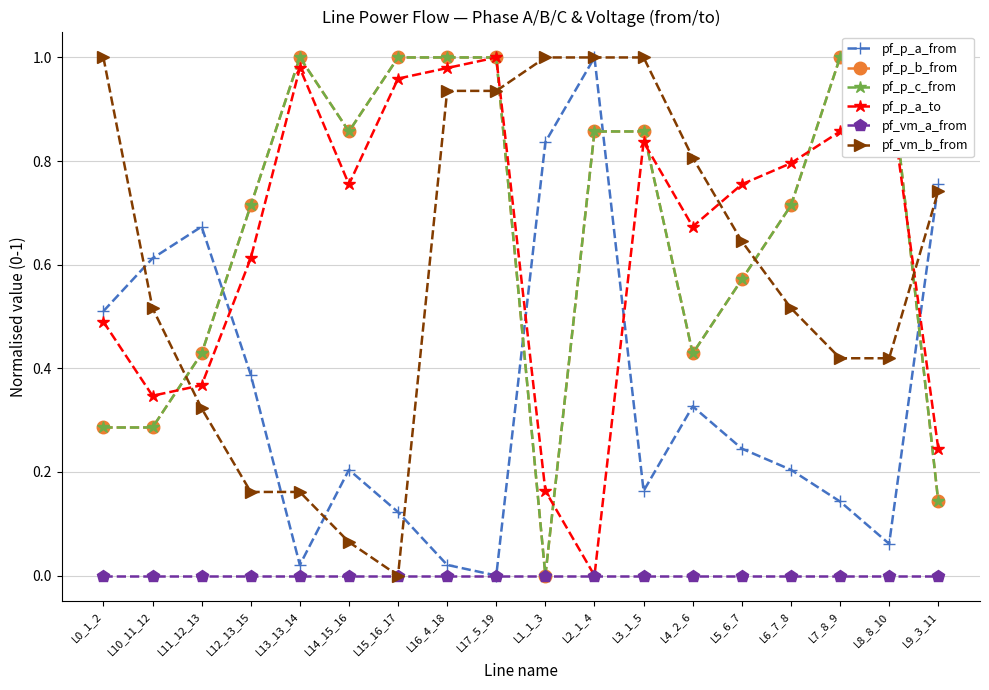

What is the label of the 11th point from the left?

L2_1_4